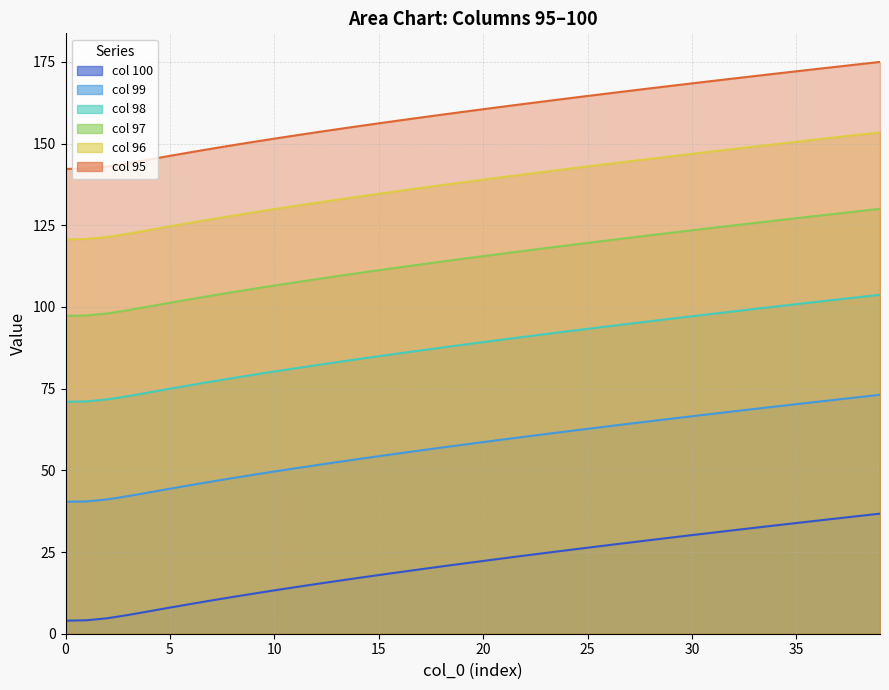

Rank the series at 26 from lowest to highest value.

100, 99, 97, 98, 96, 95